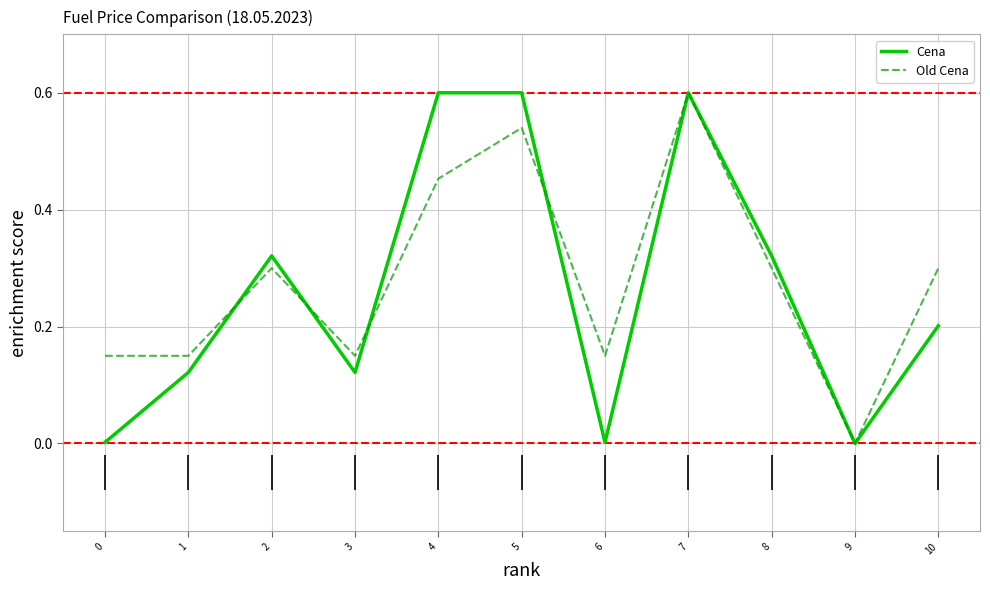

Reading right to left, transcribe all the data shown in this chart.

Cena: 0.2	0.0	0.3	0.6	0.0	0.6	0.6	0.1	0.3	0.1	0.0
Old Cena: 0.3	0.0	0.3	0.6	0.1	0.5	0.5	0.1	0.3	0.1	0.1